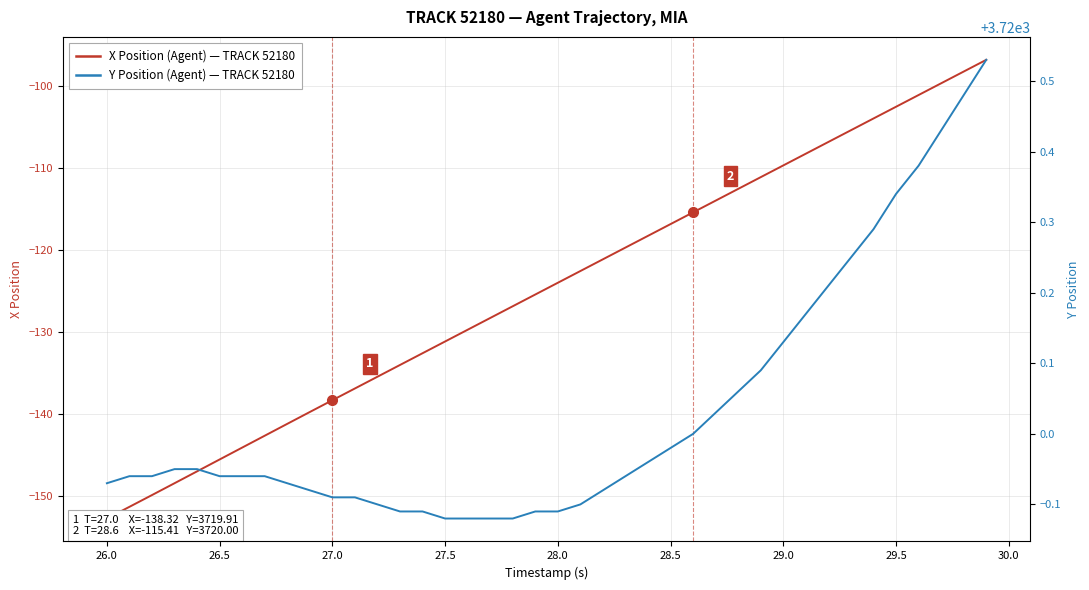

How many categories are shown in the chart?

40